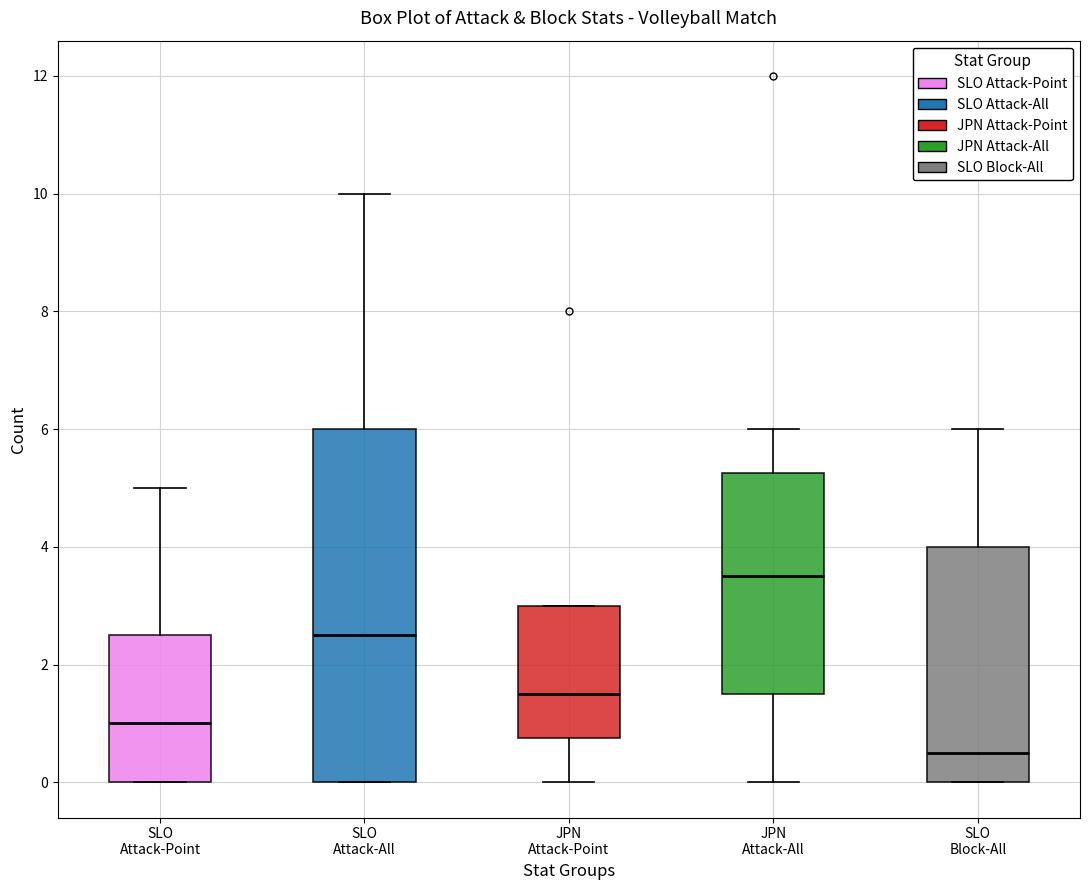

Which box is the tallest, from its lower edge to its upper edge?

SLO Attack-All